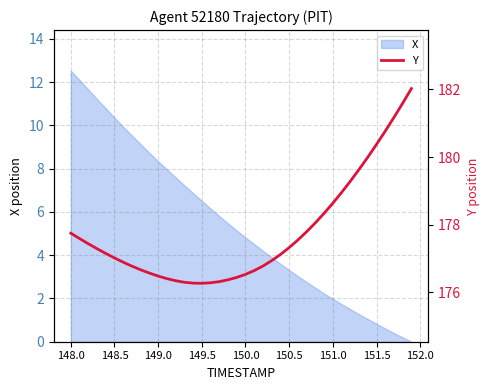

What is the maximum value for X?

12.5